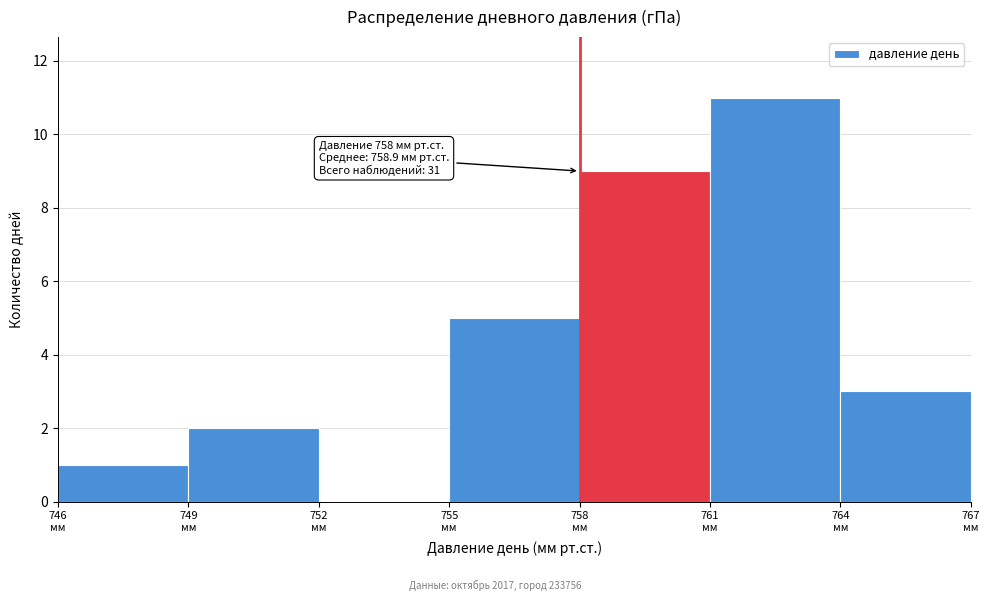

Over which range of the x-axis is the bar tallest?

761 to 764